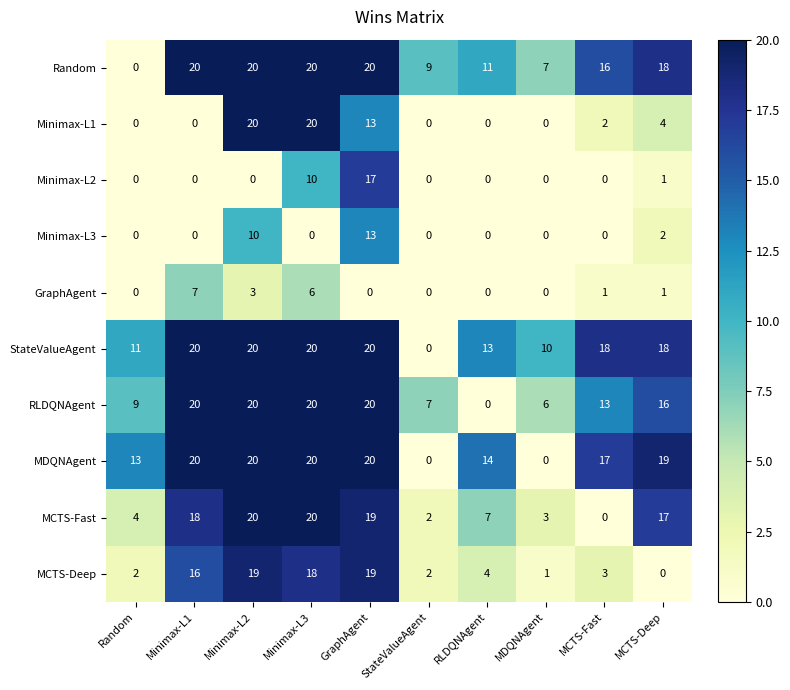

What is the highest value of the MDQNAgent series?

20